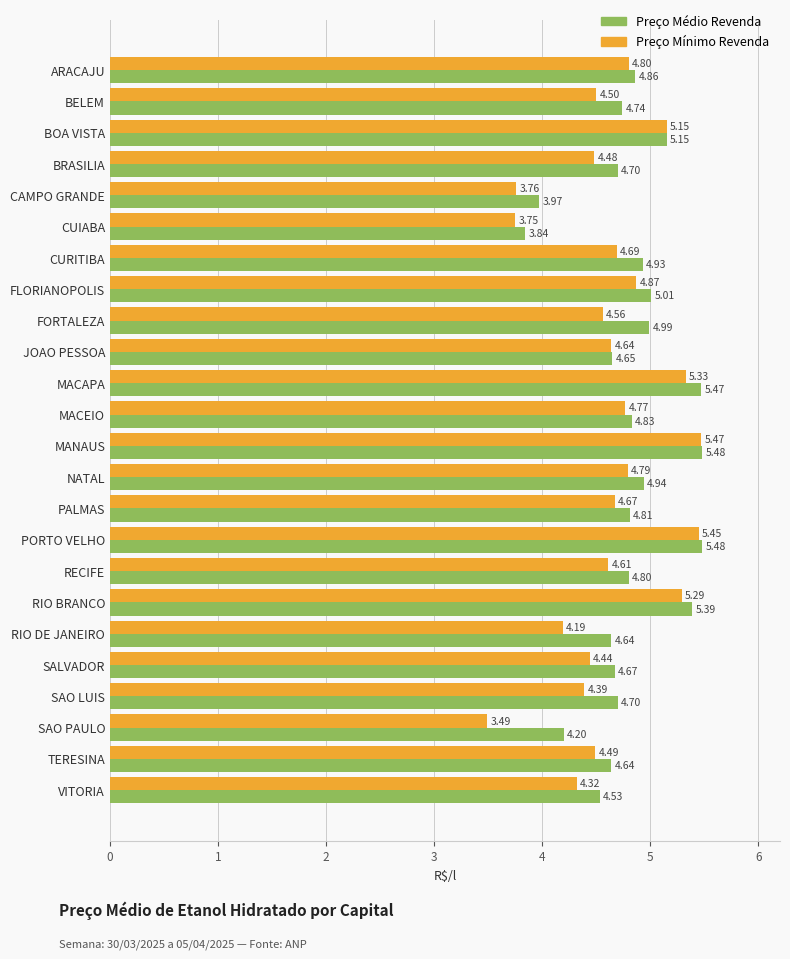

What is the minimum value shown in the chart?

3.5